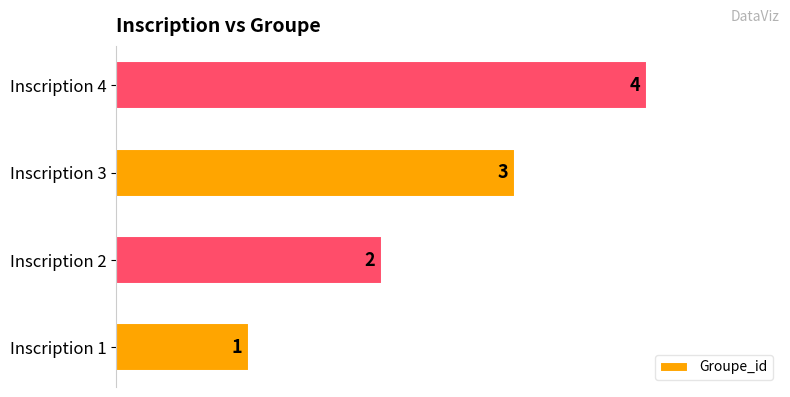

List the labels in order of value, largest first.

Inscription 4, Inscription 3, Inscription 2, Inscription 1